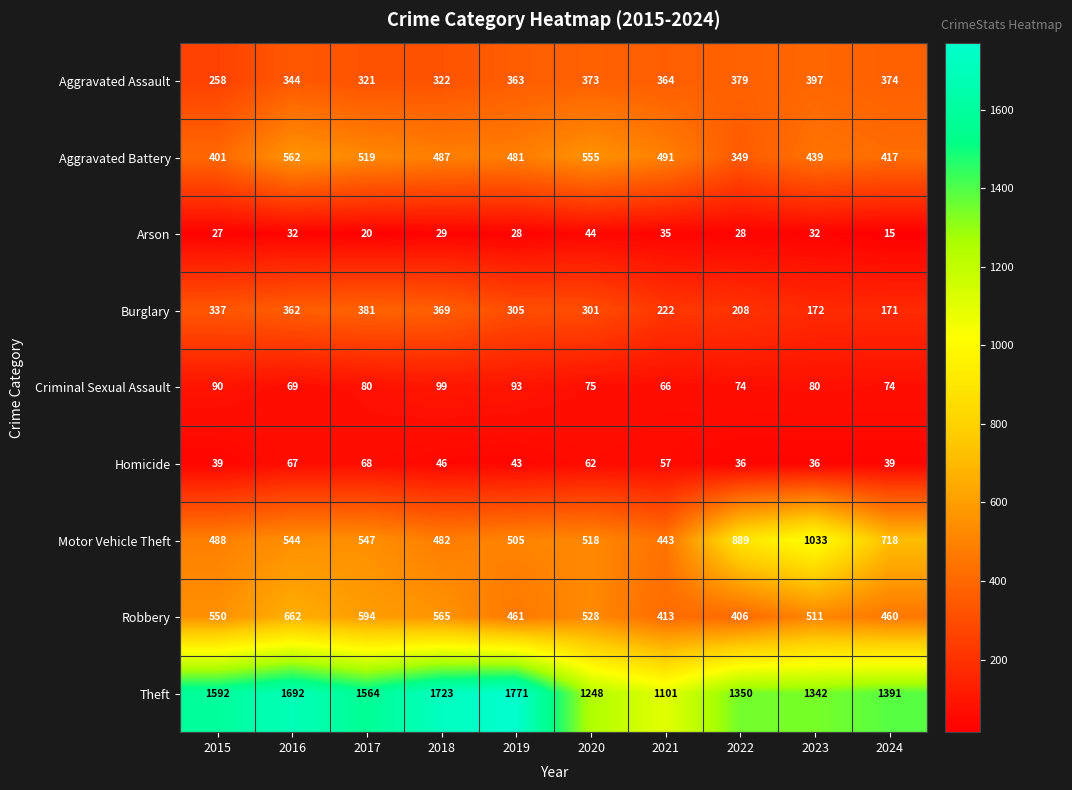

Rank the series by their maximum value, from lowest to highest.

Arson, Homicide, Criminal Sexual Assault, Burglary, Aggravated Assault, Aggravated Battery, Robbery, Motor Vehicle Theft, Theft